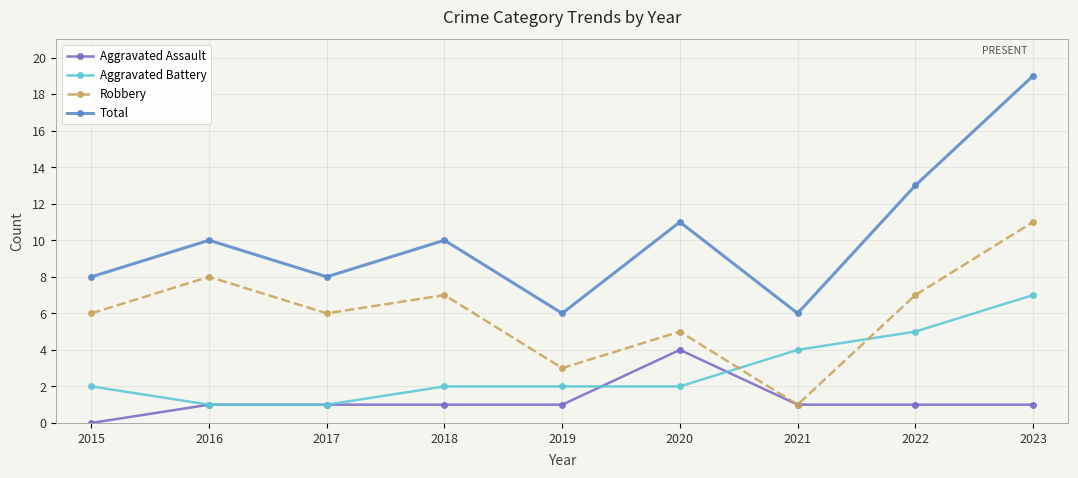

What is the minimum value for Total?

6